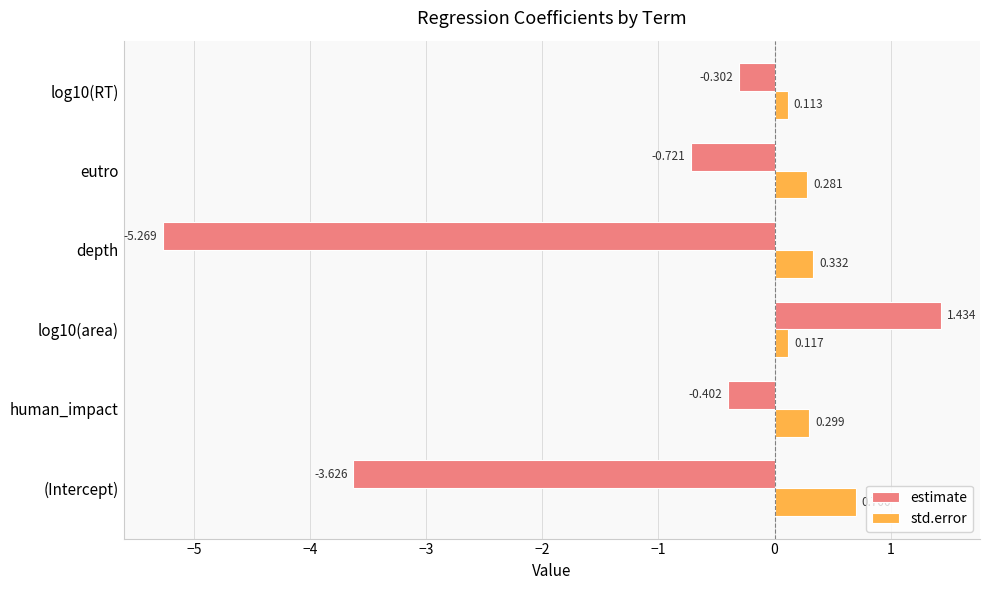

Rank the series by their average value, from lowest to highest.

estimate, std.error